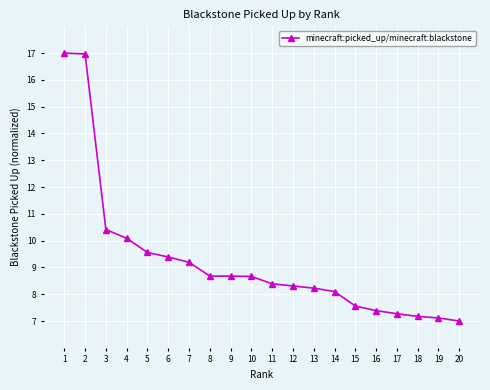

Does the chart have visible grid lines?

Yes